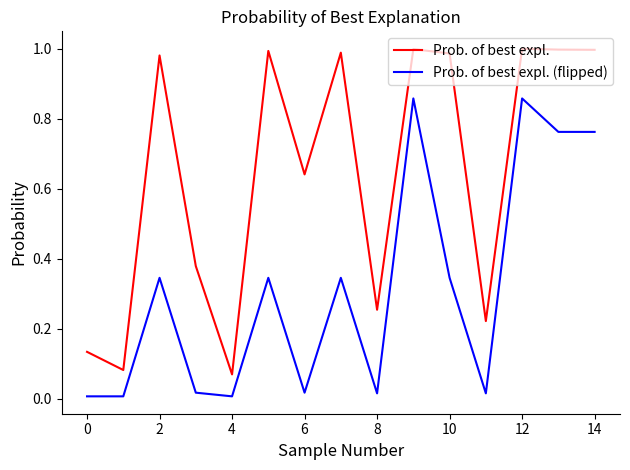

Does the chart have visible grid lines?

No